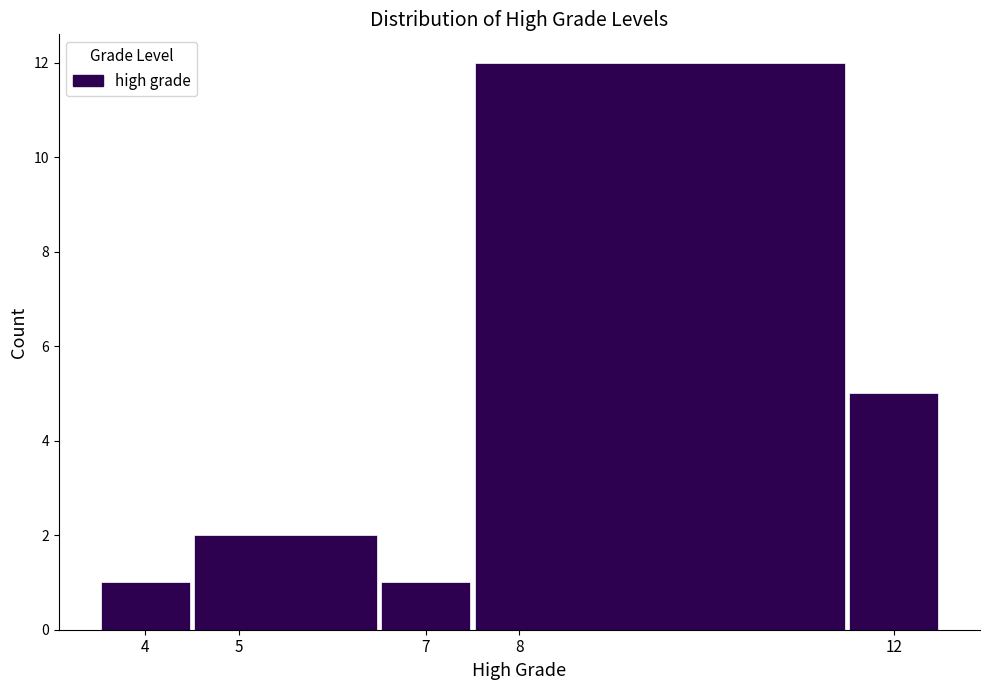

Reading left to right, transcribe this chart: for each bar, give the range it covers on the x-axis and its height. The values are not printed on the chart, so give them approximately, as read against the axis.

3.5 to 4.5: 1
4.5 to 6.5: 2
6.5 to 7.5: 1
7.5 to 11.5: 12
11.5 to 12.5: 5